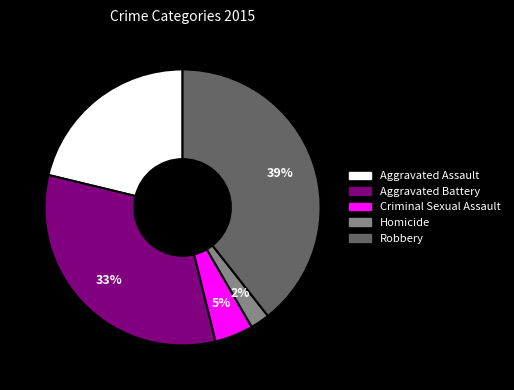

Does Robbery represent more than half of the total?

No